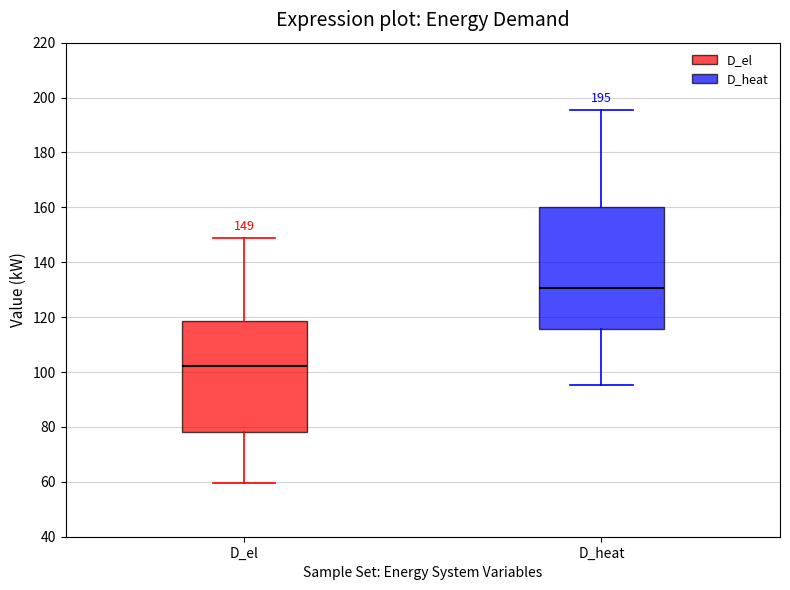

Comparing the boxes themselves (not the whiskers), which one is the tallest?

D_heat